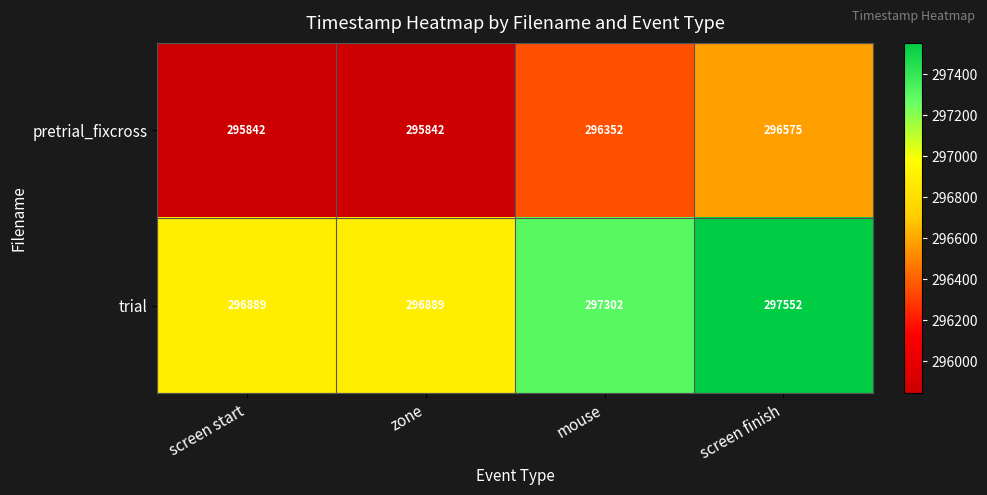

Rank the series by their maximum value, from highest to lowest.

trial, pretrial_fixcross